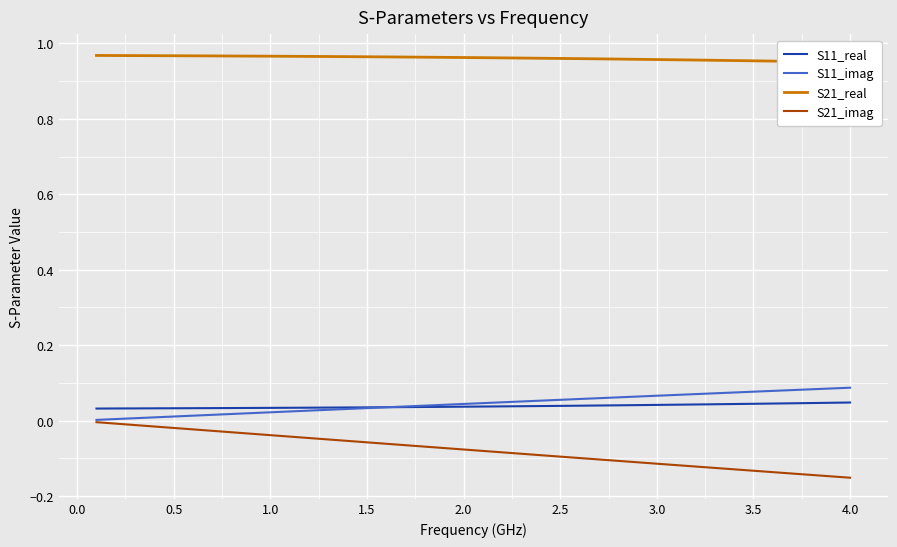

Does the chart display data point markers on the line(s)?

No